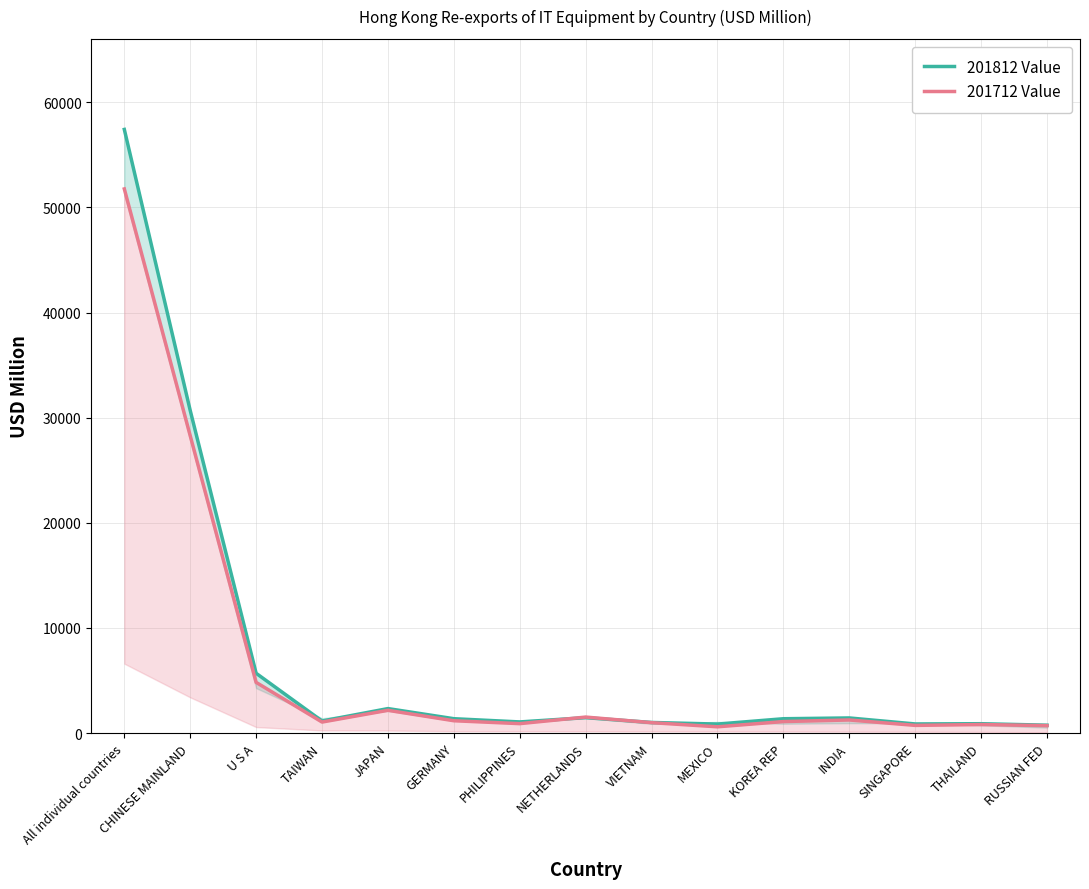

What is the minimum value shown in the chart?

595.7